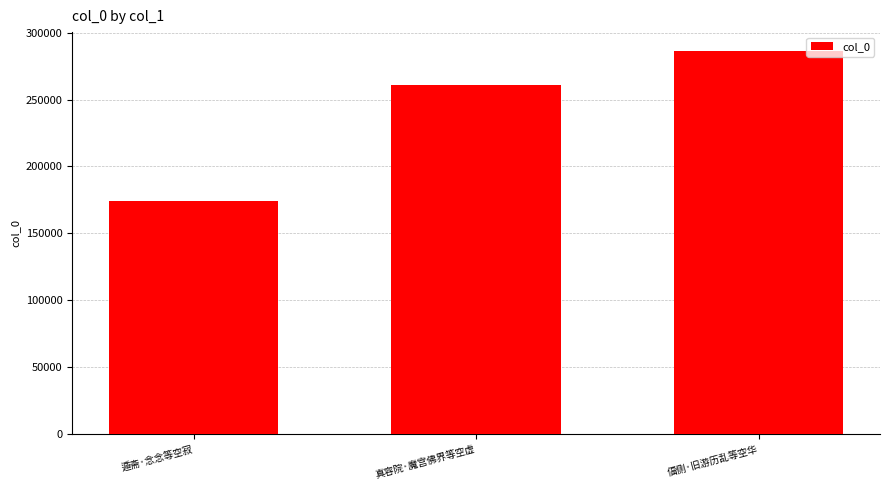

Does the chart contain any negative values?

No